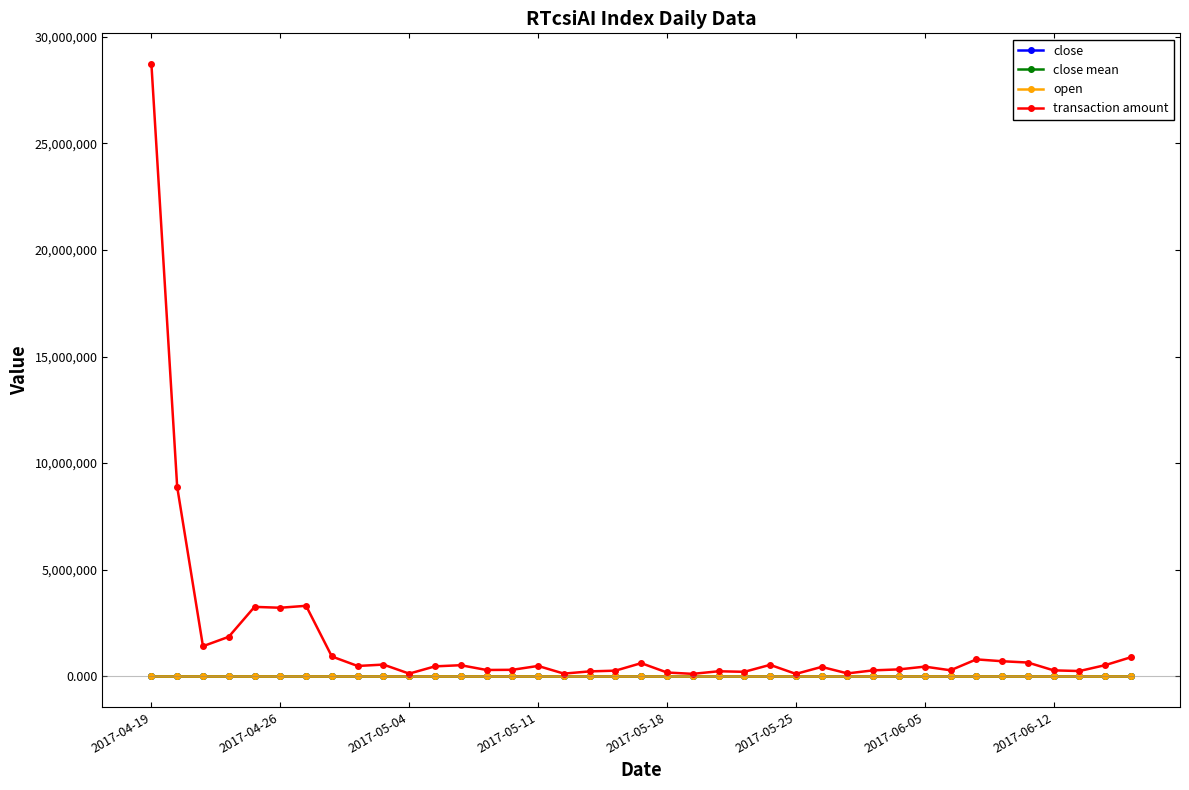

What is the greatest value displayed?

28718540.0